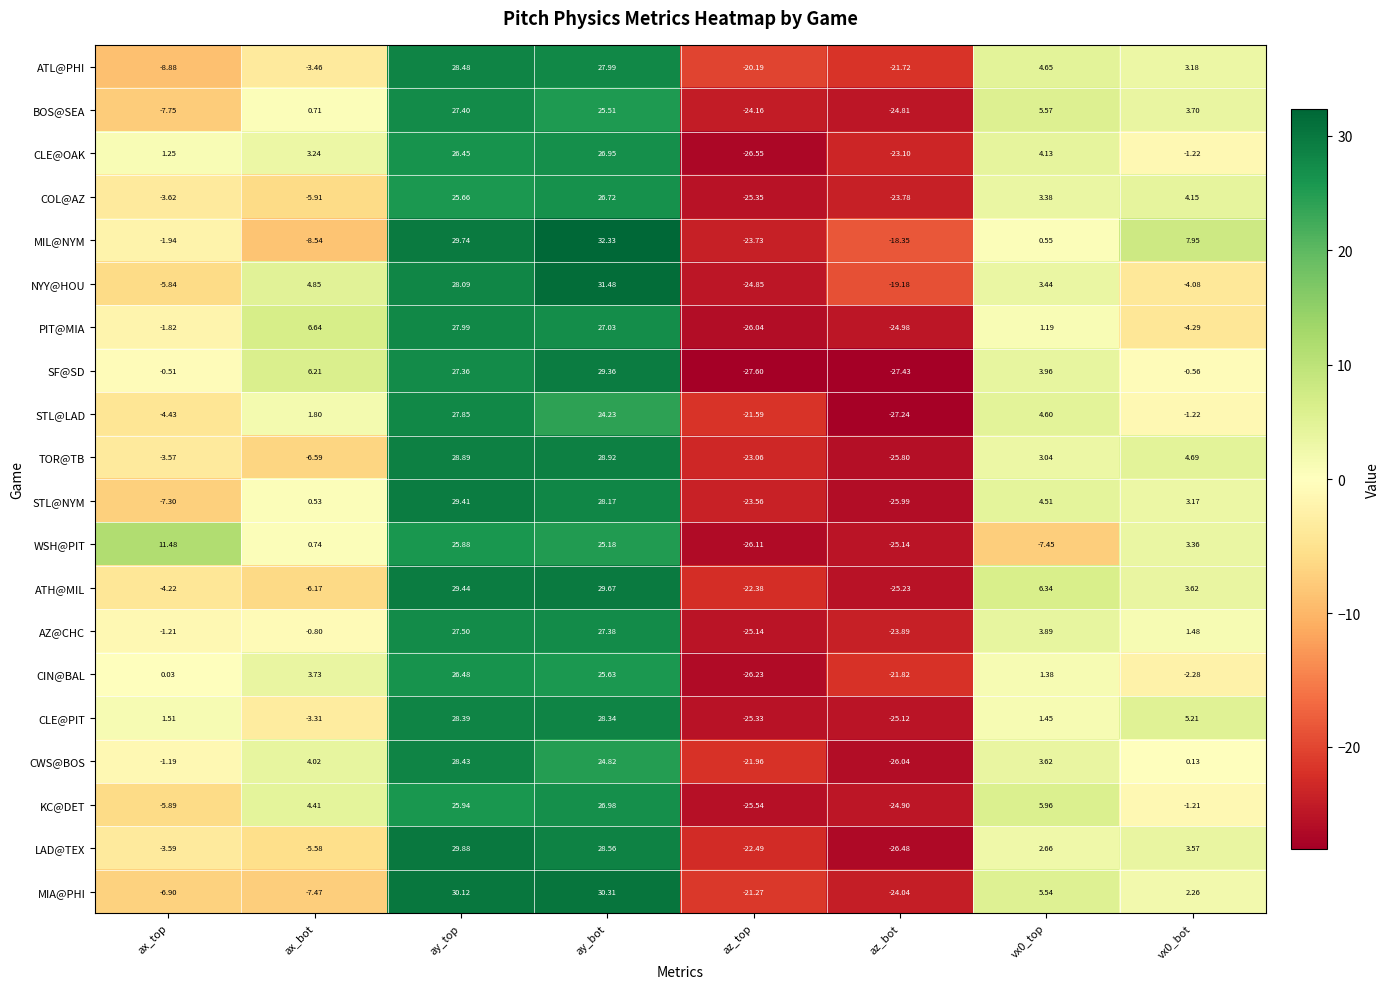

Rank the series by their maximum value, from highest to lowest.

MIL@NYM, NYY@HOU, MIA@PHI, LAD@TEX, ATH@MIL, STL@NYM, SF@SD, TOR@TB, ATL@PHI, CWS@BOS, CLE@PIT, PIT@MIA, STL@LAD, AZ@CHC, BOS@SEA, KC@DET, CLE@OAK, COL@AZ, CIN@BAL, WSH@PIT